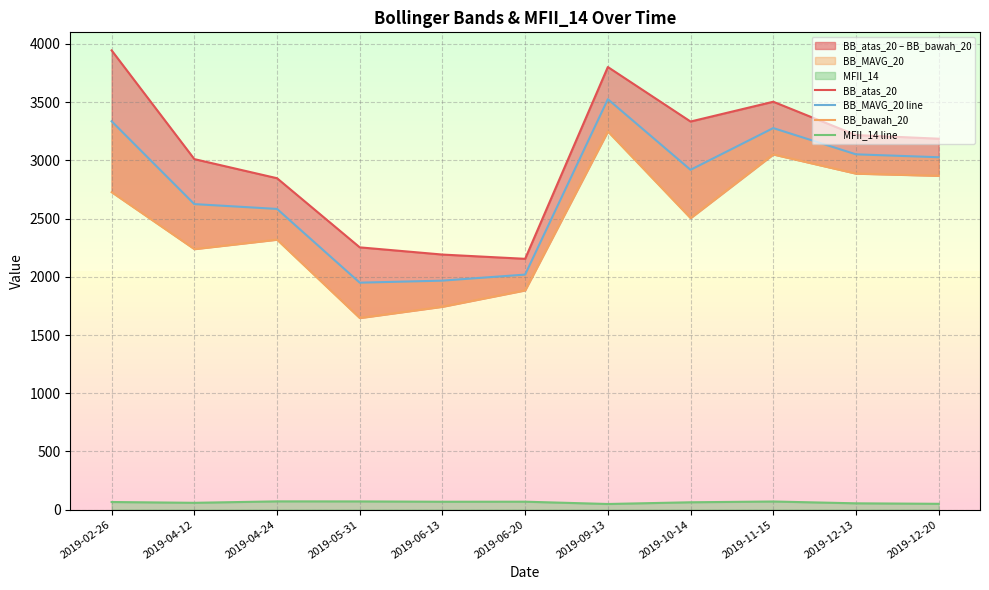

Rank the series by their maximum value, from lowest to highest.

MFII_14 line, BB_bawah_20, BB_MAVG_20 line, BB_atas_20